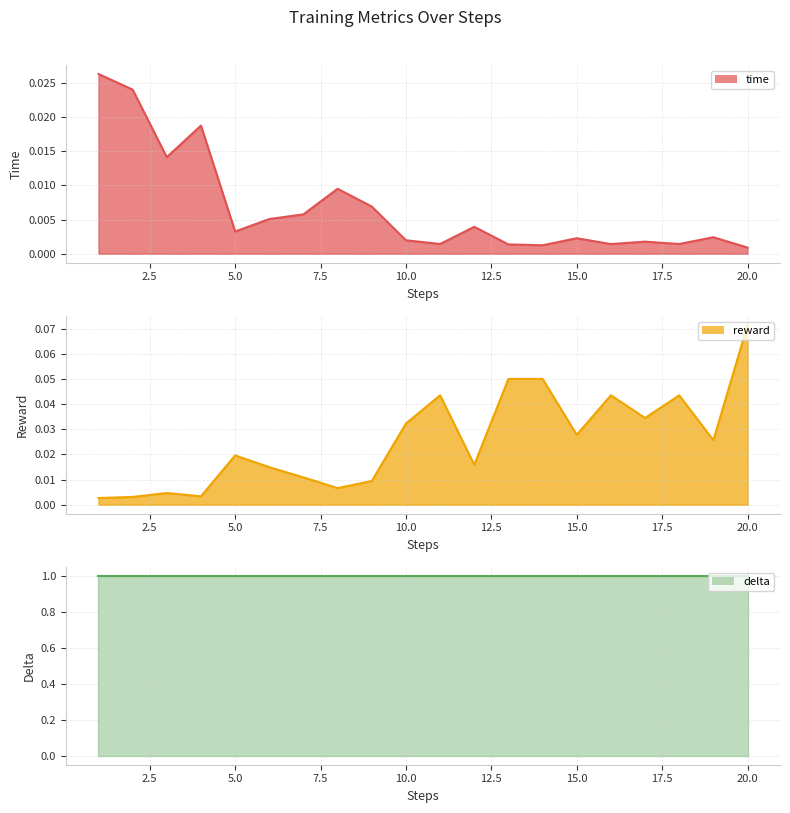

Is the value of time at 12 greater than the value of reward at 1?

Yes